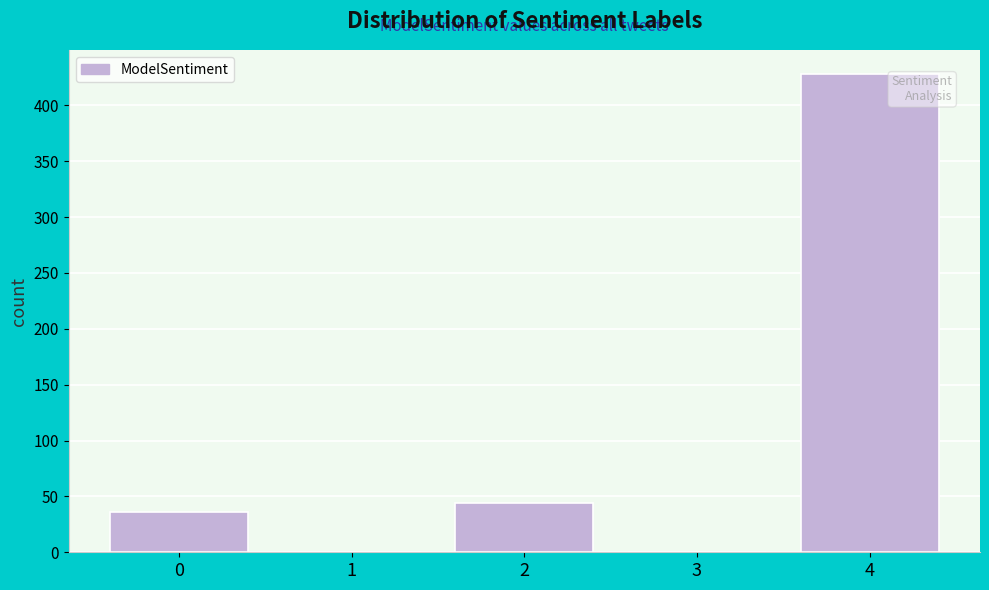

Reading left to right, extract all data points from this chart.

0=36	1=0	2=44	3=0	4=428